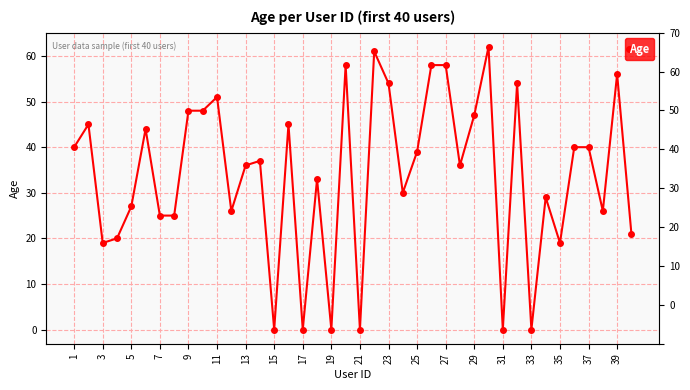

Does the chart have visible grid lines?

Yes